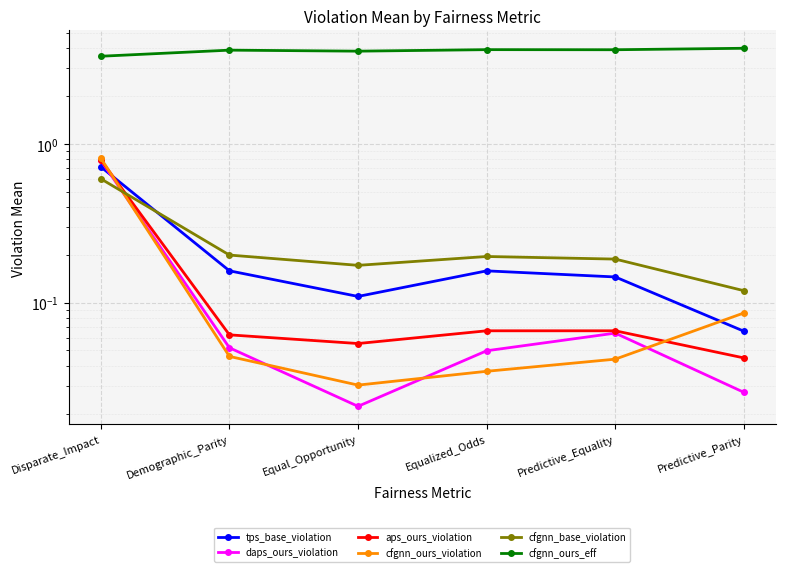

What is the label of the 3rd point from the left?

Equal_Opportunity